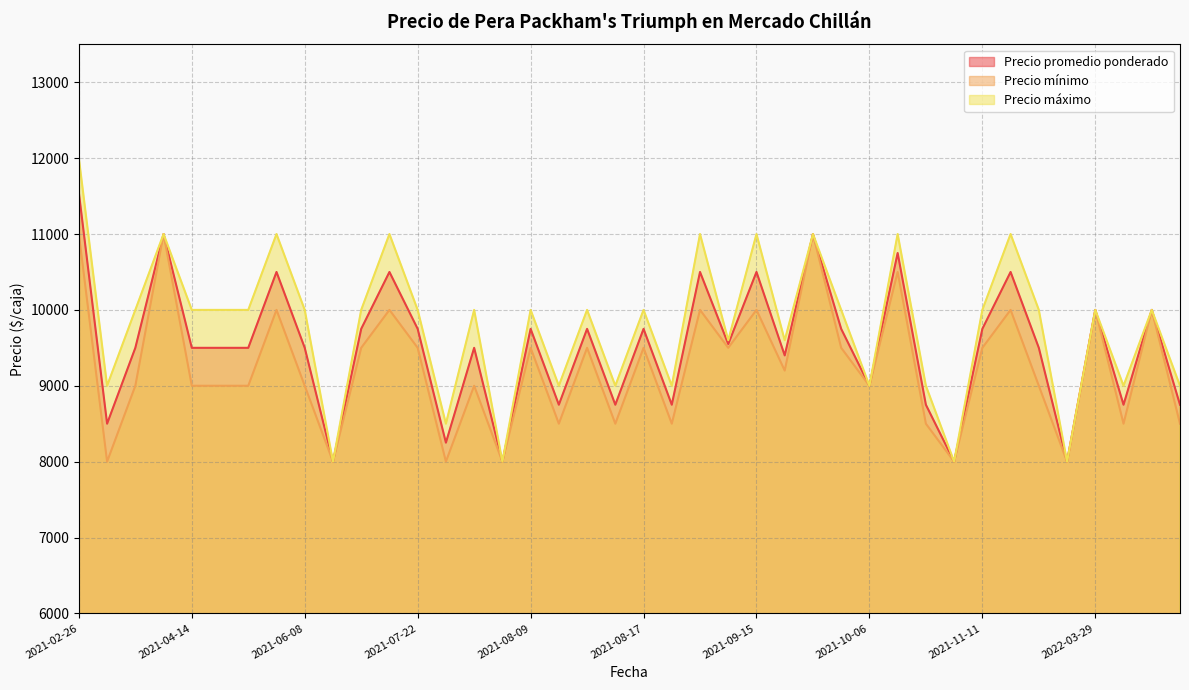

What is the difference between the maximum and second lowest values in the Precio mínimo series?

3000